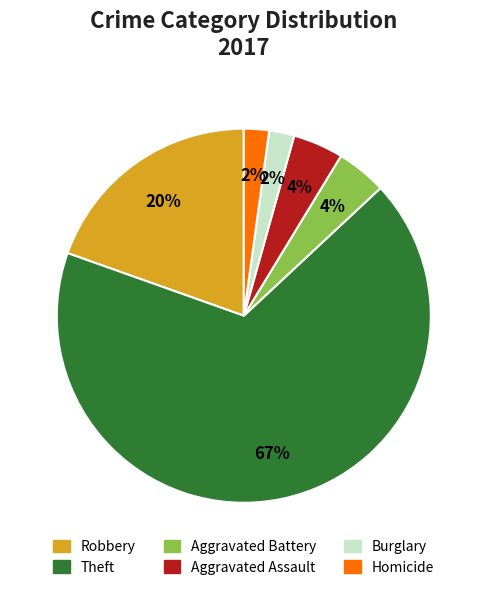

To the nearest percent, what is the average slice percentage?

17%